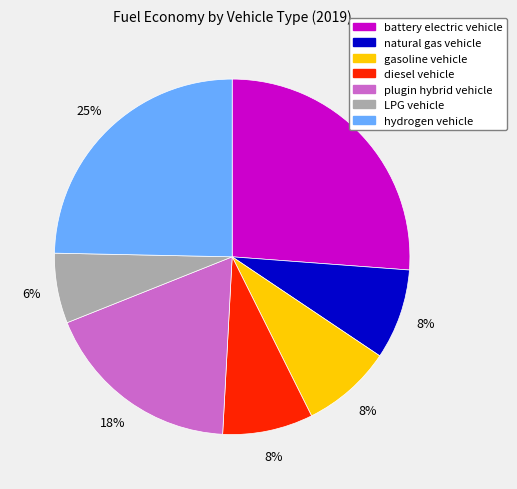

Combined, do battery electric vehicle and diesel vehicle account for over 50%?

No